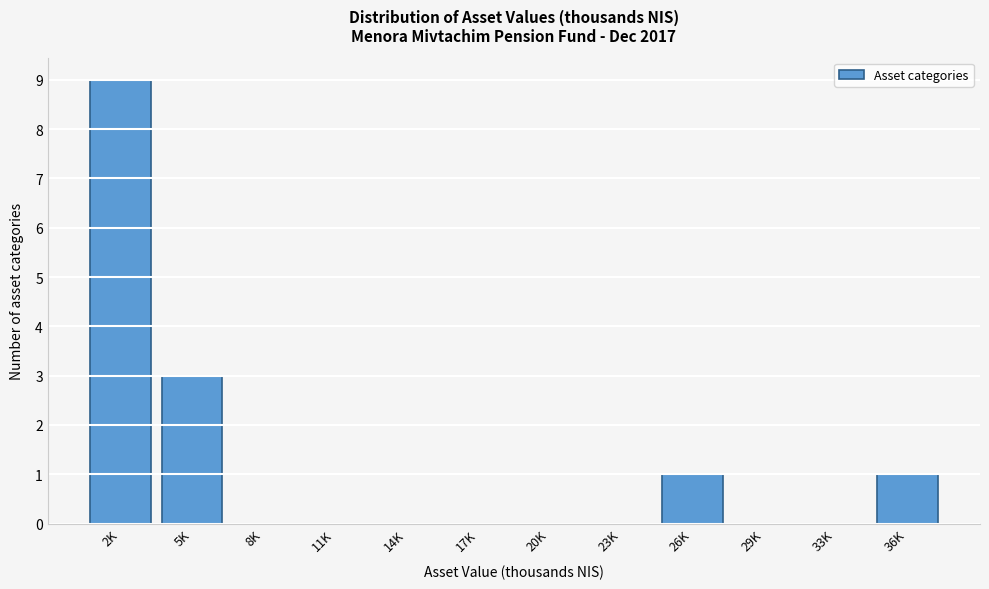

Reading left to right, extract all data points from this chart.

2K=9	5K=3	8K=0	11K=0	14K=0	17K=0	20K=0	23K=0	26K=1	29K=0	33K=0	36K=1